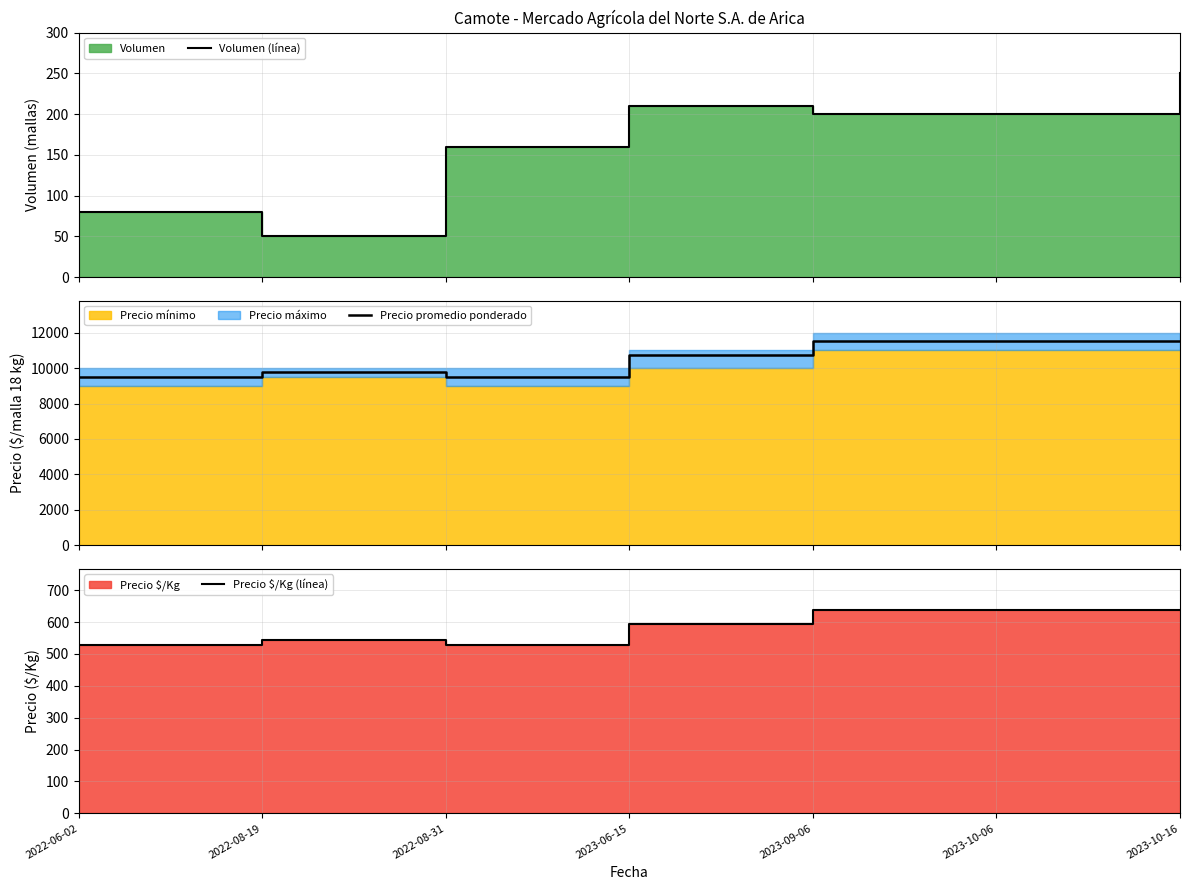

Which series has the widest spread of values?

Precio promedio ponderado